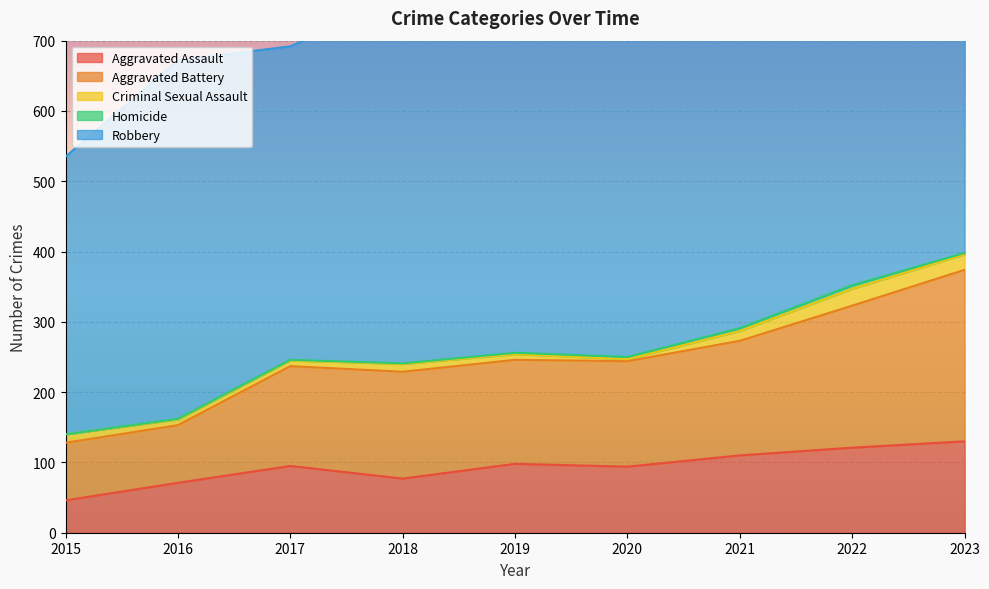

What is the value of the Aggravated Battery point at the 7th from the left?

163